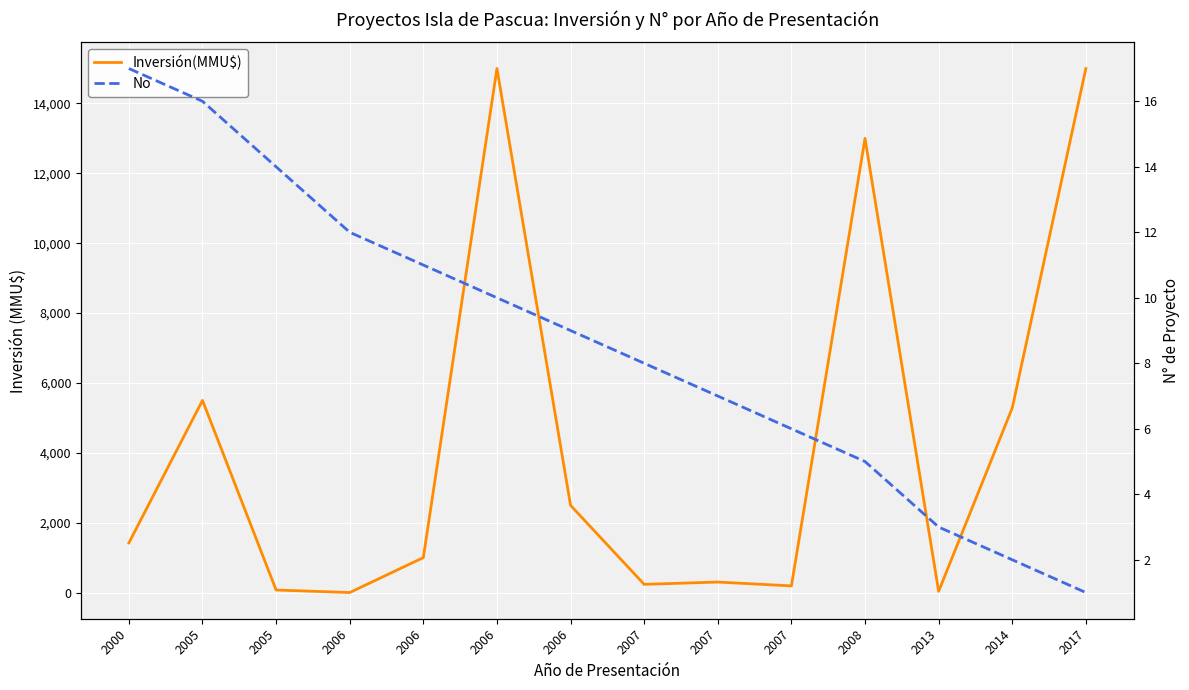

What is the total value across all series at 2006?

12